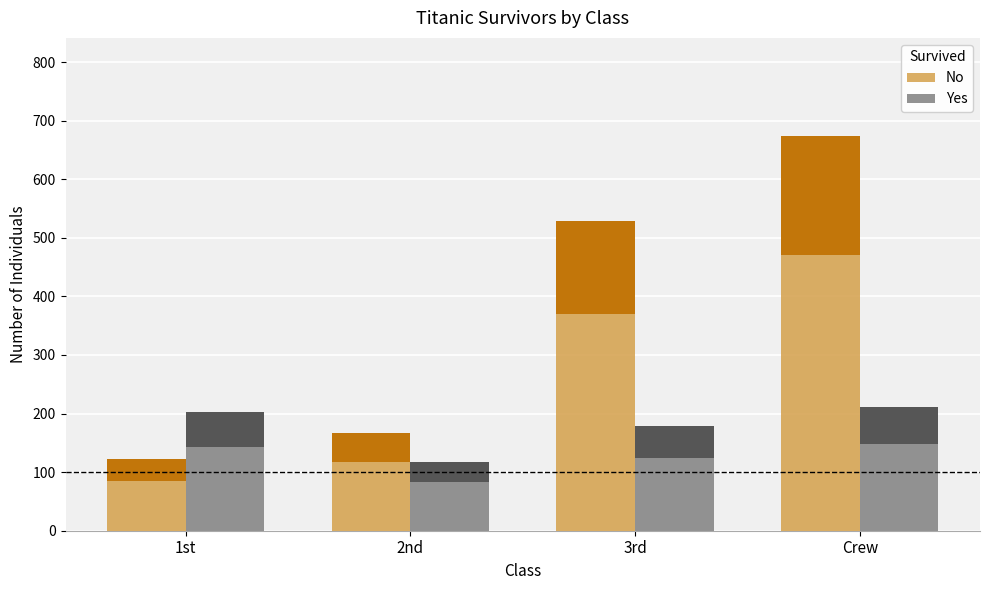

Rank the series by their maximum value, from lowest to highest.

Yes, No